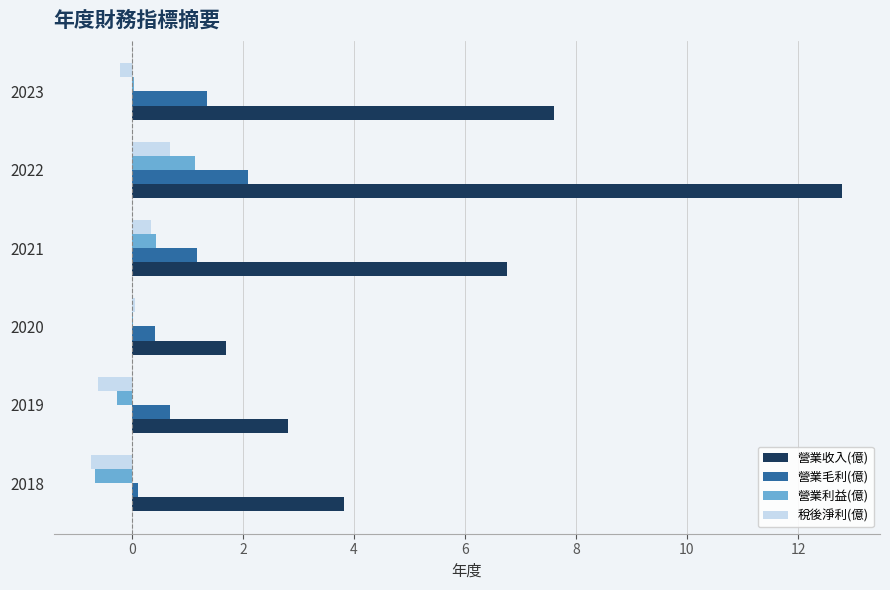

How many data points does each series have?

6